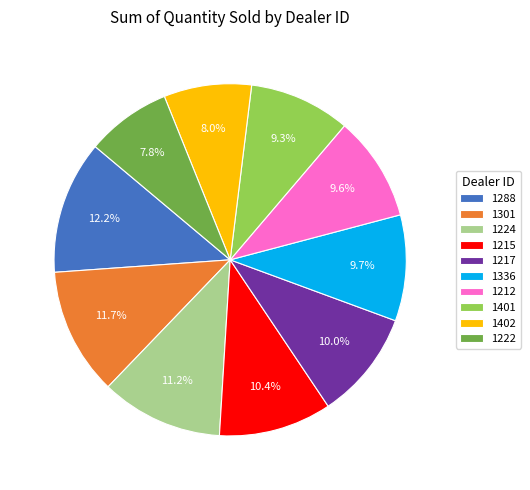

Does any single category account for the majority?

No